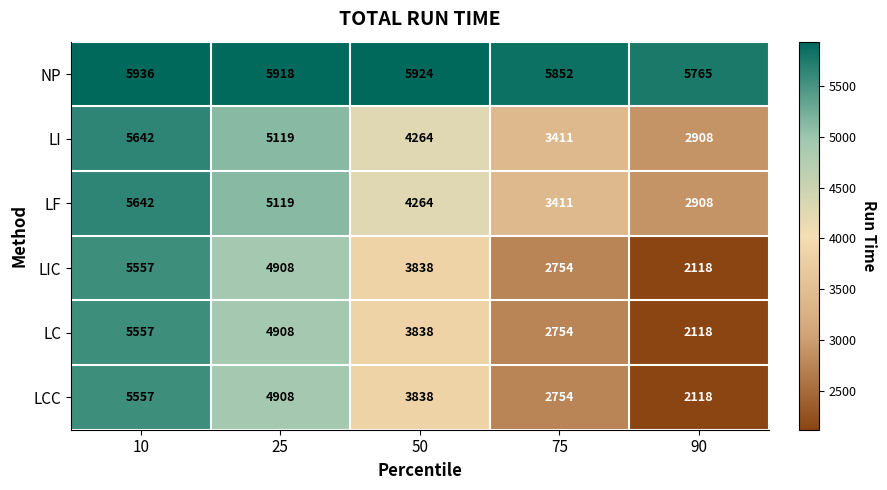

How many data points does each series have?

5